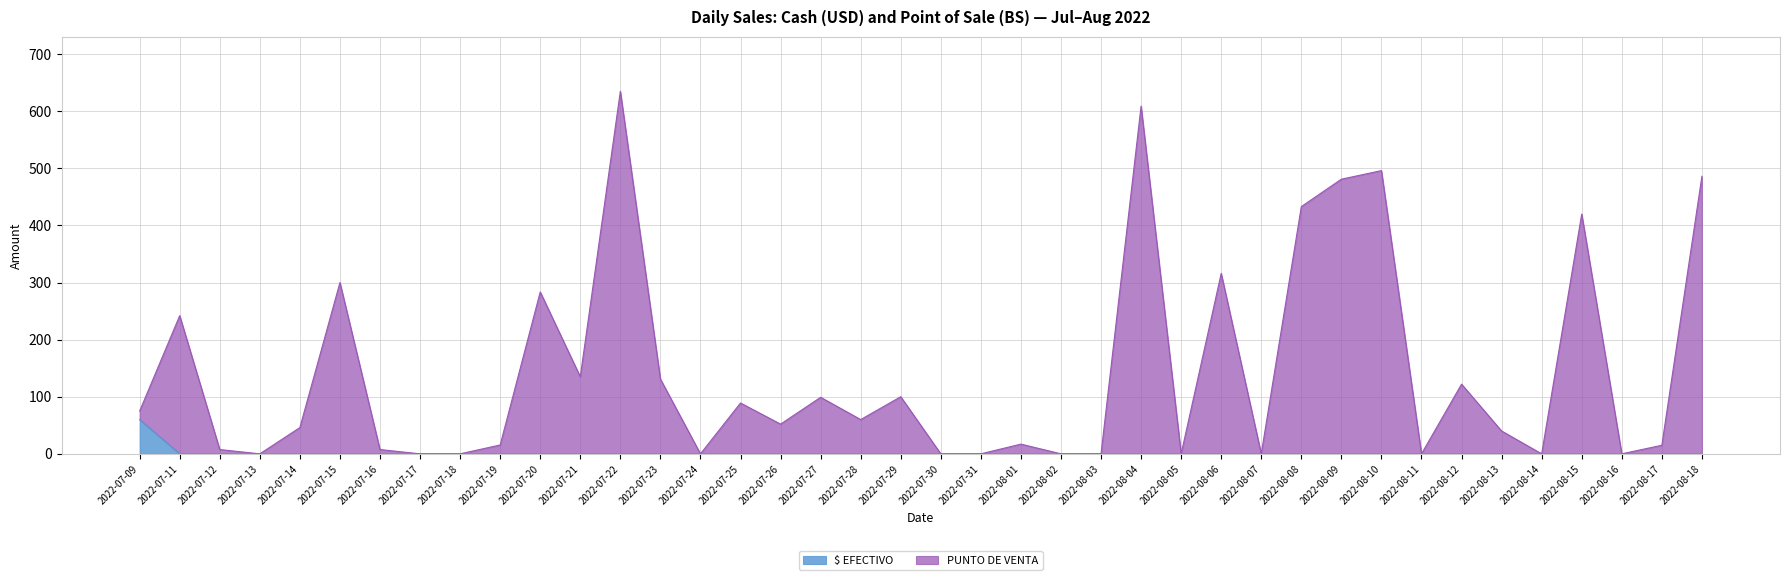

True or false: PUNTO DE VENTA has a value of 99.0 at 2022-07-27.

True